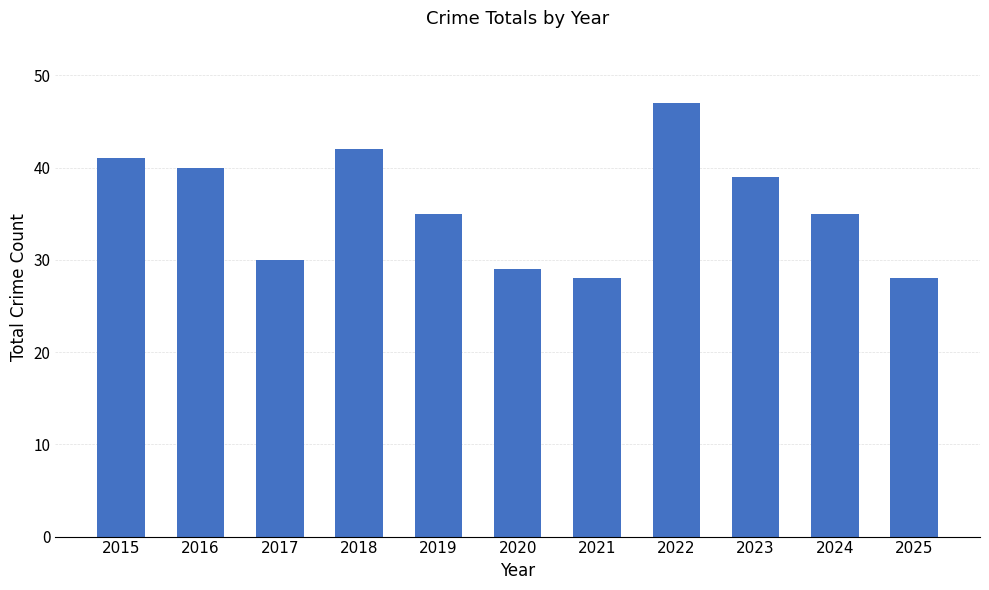

What is the greatest value displayed?

47